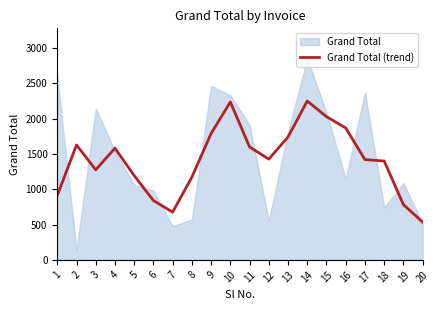

What is the value of the 9th point from the left?

1789.3